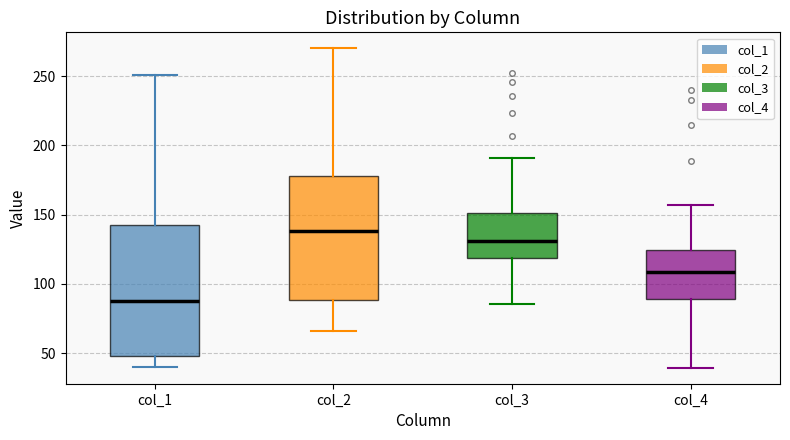

Reading left to right, read every box against the y-axis: the position of its median line, the range the box covers, and the ends of its whiskers. The values are not printed on the chart, so give them approximately, as read against the axis.

col_1: median 90, box 50 to 145, whiskers 40 to 250
col_2: median 140, box 90 to 180, whiskers 65 to 270
col_3: median 130, box 120 to 150, whiskers 85 to 190
col_4: median 110, box 90 to 125, whiskers 40 to 155